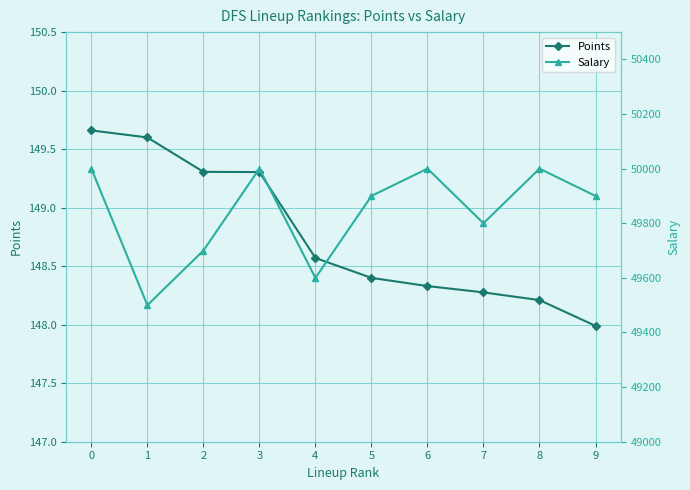

How many distinct data groups are displayed?

2